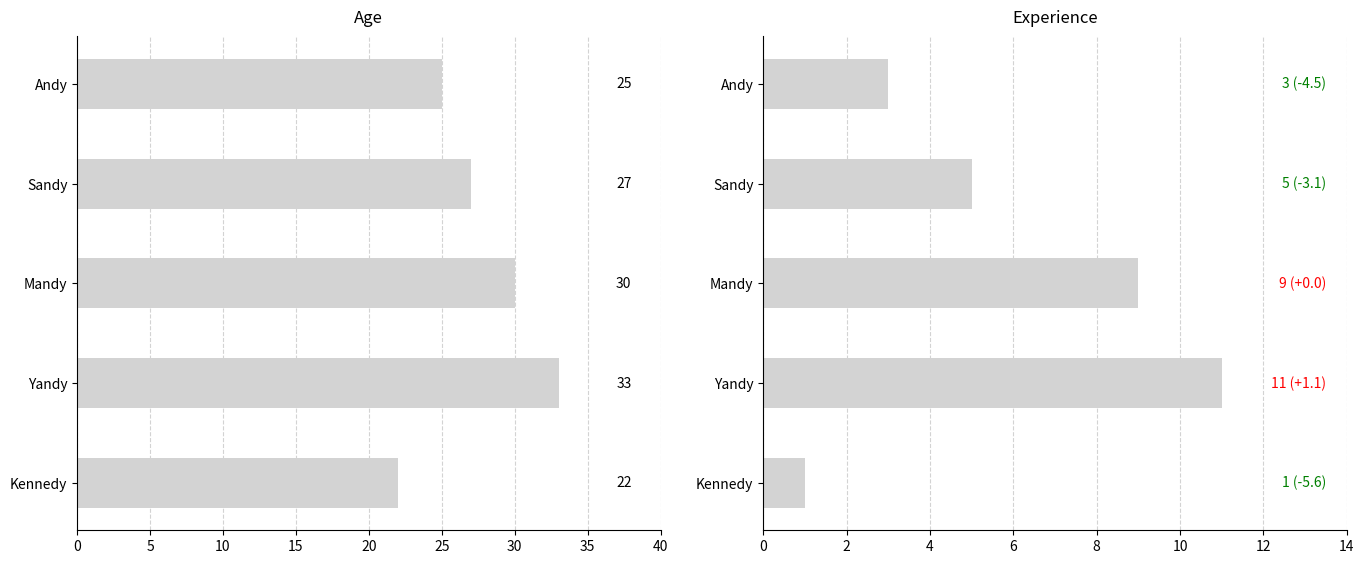

At how many categories does at least one series exceed 12?

5